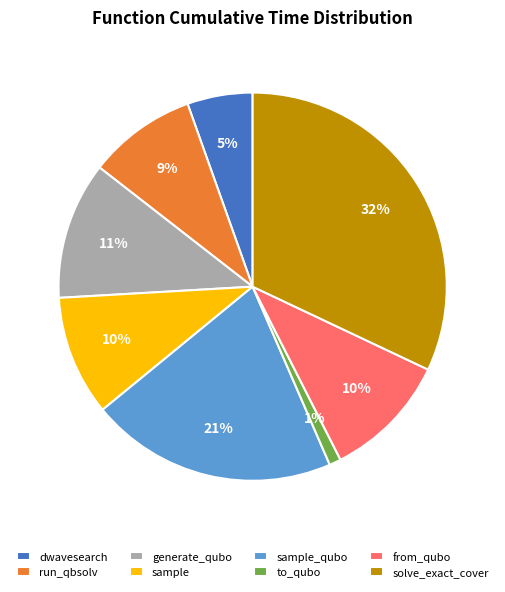

Does any single category account for the majority?

No